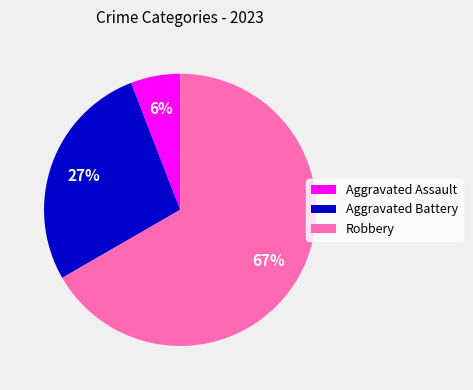

To the nearest percent, what is the difference between the largest and smallest slice percentages?

61%